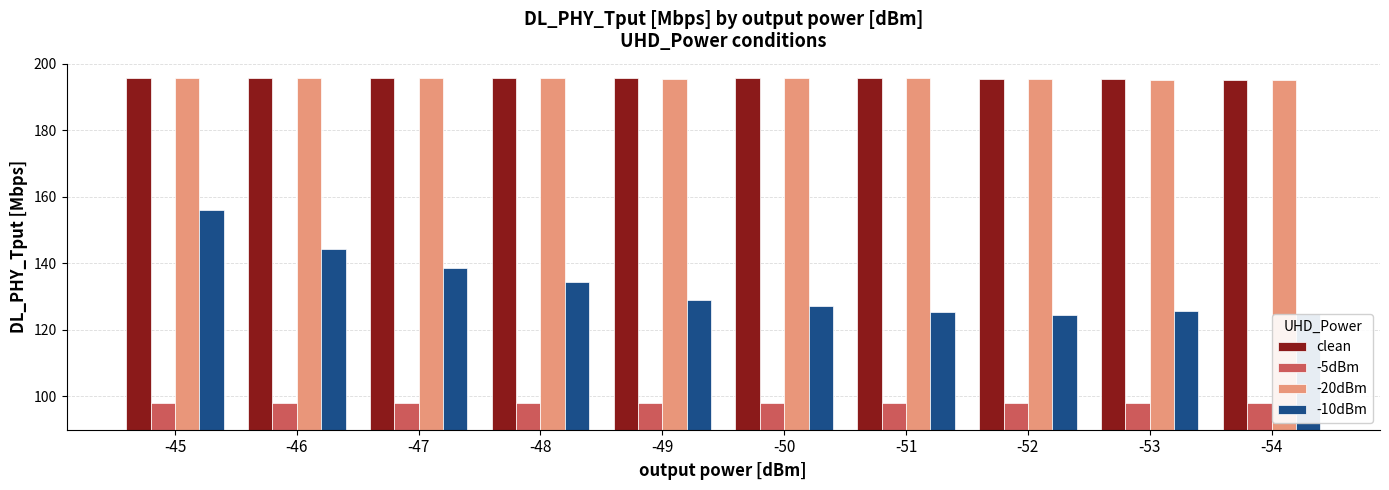

The -10dBm series shows 127.3 at -50. True or false?

True